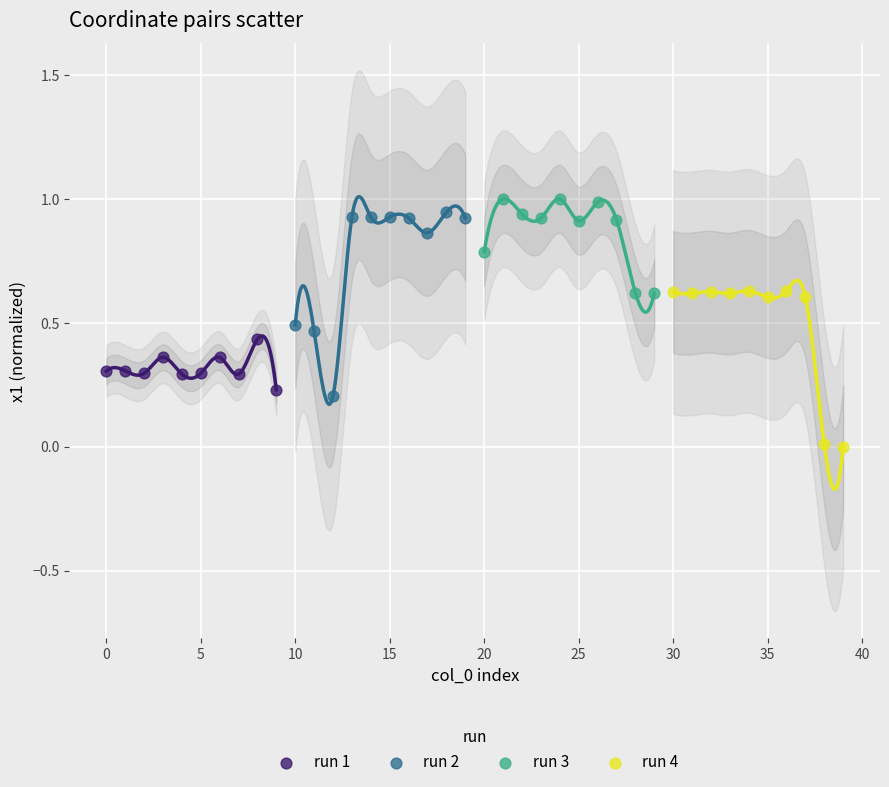

Which series reaches the minimum Y coordinate?

run 4